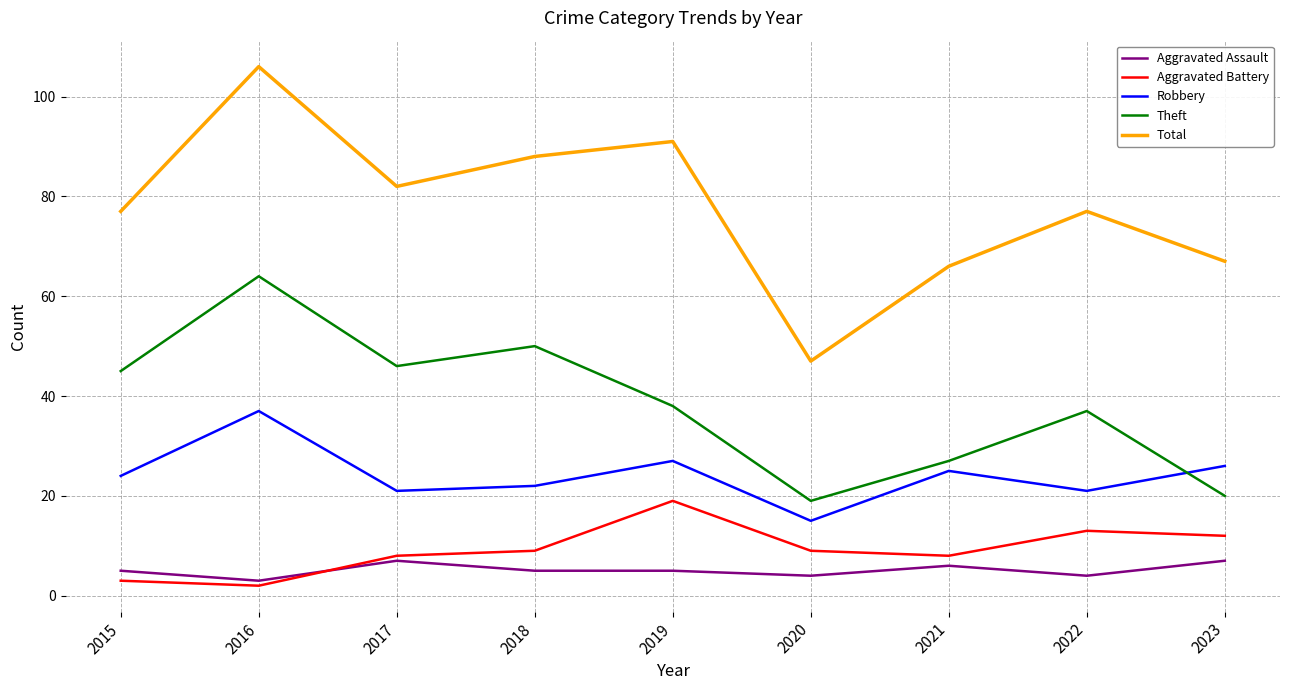

What is the maximum value for Aggravated Assault?

7